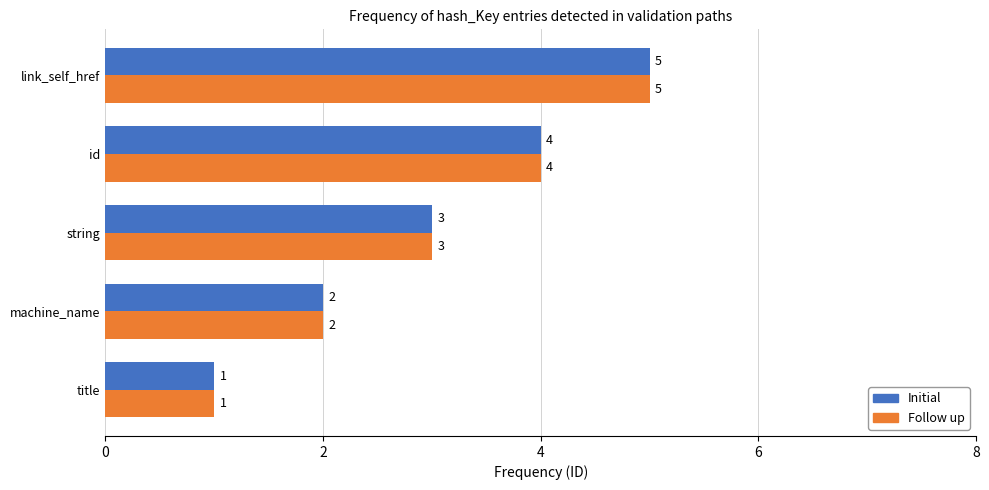

Rank the categories by Initial value from lowest to highest.

title, machine_name, string, id, link_self_href